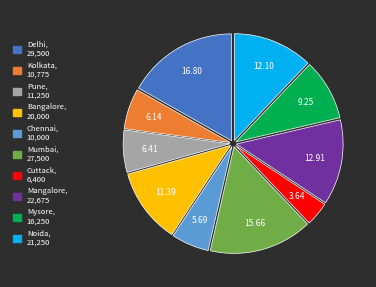

The Mysore slice represents 9% of the pie. True or false?

True